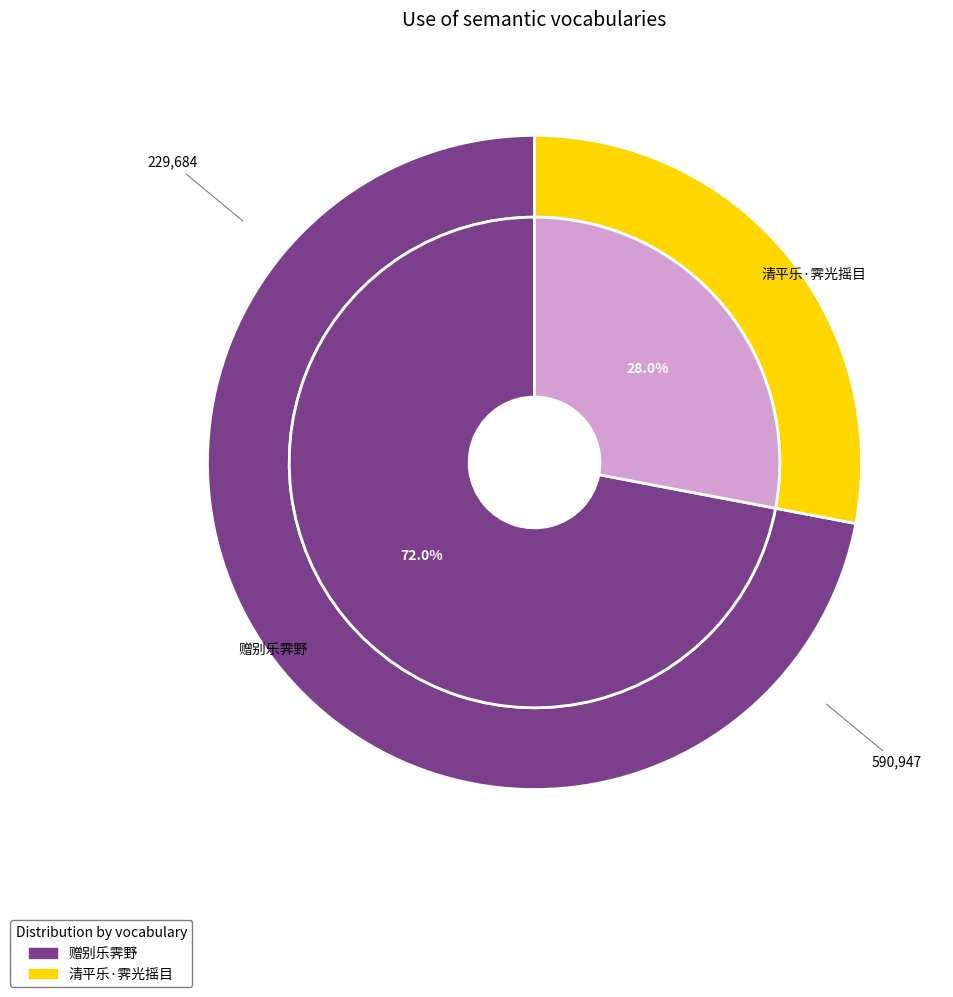

Does any single category account for the majority?

Yes